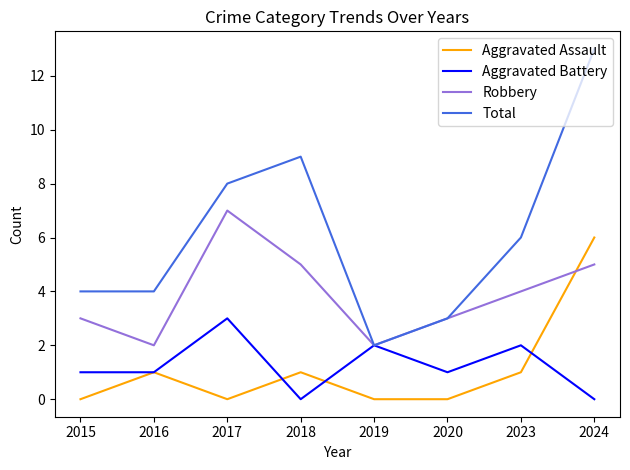

Reading right to left, list all the values displayed in this chart.

Aggravated Assault: 6	1	0	0	1	0	1	0
Aggravated Battery: 0	2	1	2	0	3	1	1
Robbery: 5	4	3	2	5	7	2	3
Total: 13	6	3	2	9	8	4	4